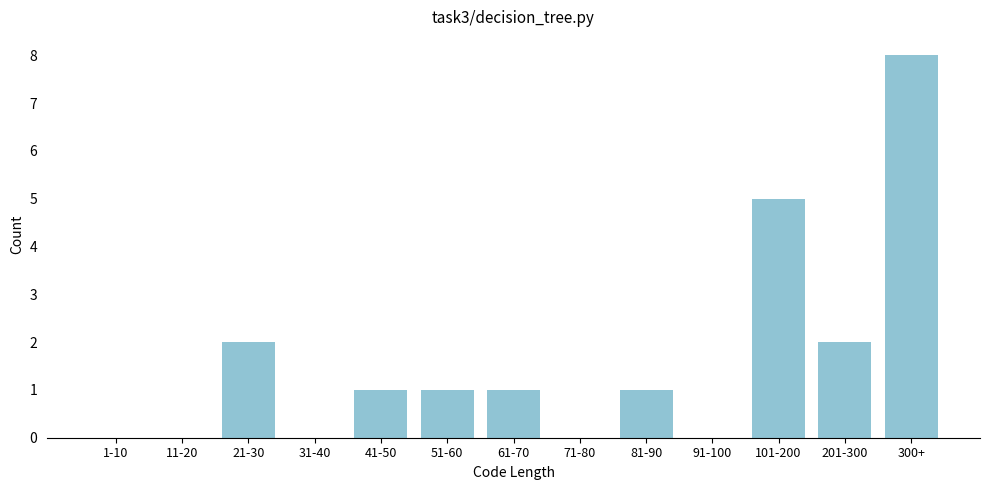

Reading left to right, transcribe all the data shown in this chart.

1-10=0	11-20=0	21-30=2	31-40=0	41-50=1	51-60=1	61-70=1	71-80=0	81-90=1	91-100=0	101-200=5	201-300=2	300+=8